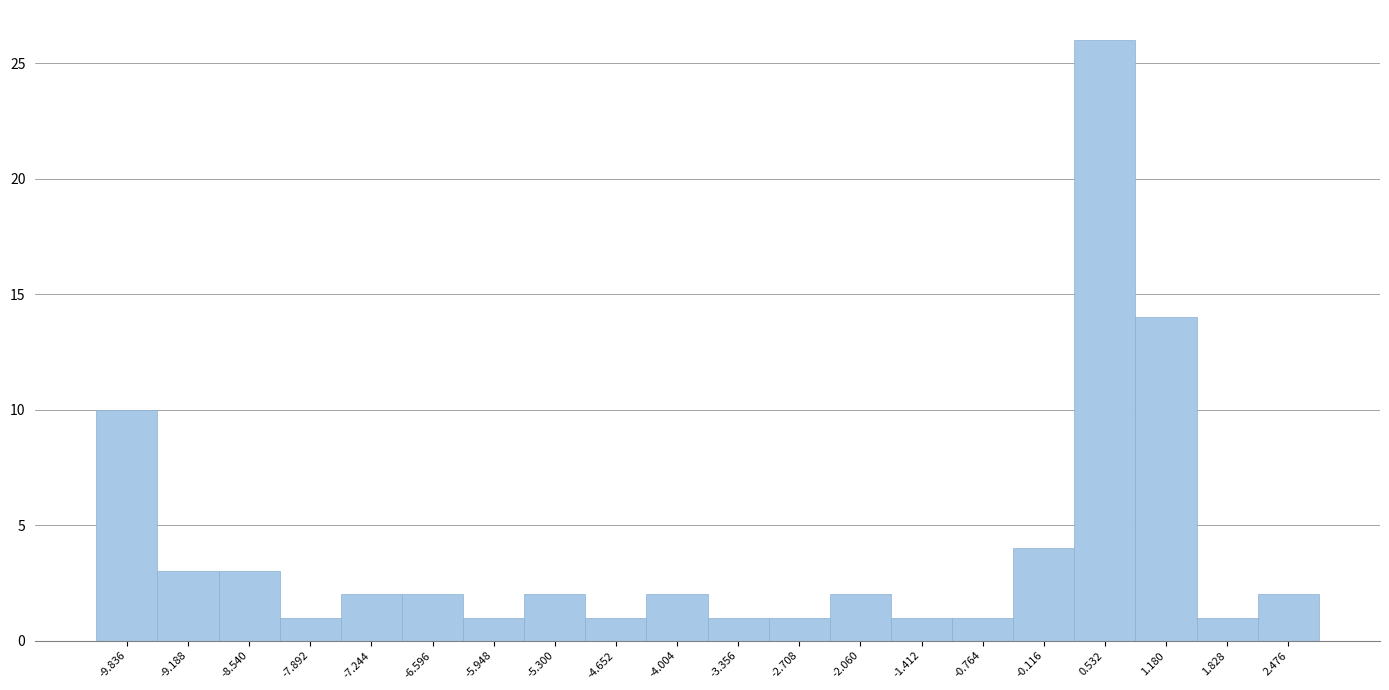

Reading left to right, transcribe this chart: for each bar, give the range it covers on the x-axis and its height. Neither the bar edges nor the heights are printed on the chart, so give them approximately, as read against the axes.

-10.2 to -9.5: 10
-9.5 to -8.9: 3
-8.9 to -8.2: 3
-8.2 to -7.6: 1
-7.6 to -6.9: 2
-6.9 to -6.3: 2
-6.3 to -5.6: 1
-5.6 to -5.0: 2
-5.0 to -4.3: 1
-4.3 to -3.7: 2
-3.7 to -3.0: 1
-3.0 to -2.4: 1
-2.4 to -1.7: 2
-1.7 to -1.1: 1
-1.1 to -0.4: 1
-0.4 to 0.2: 4
0.2 to 0.9: 26
0.9 to 1.5: 14
1.5 to 2.2: 1
2.2 to 2.8: 2